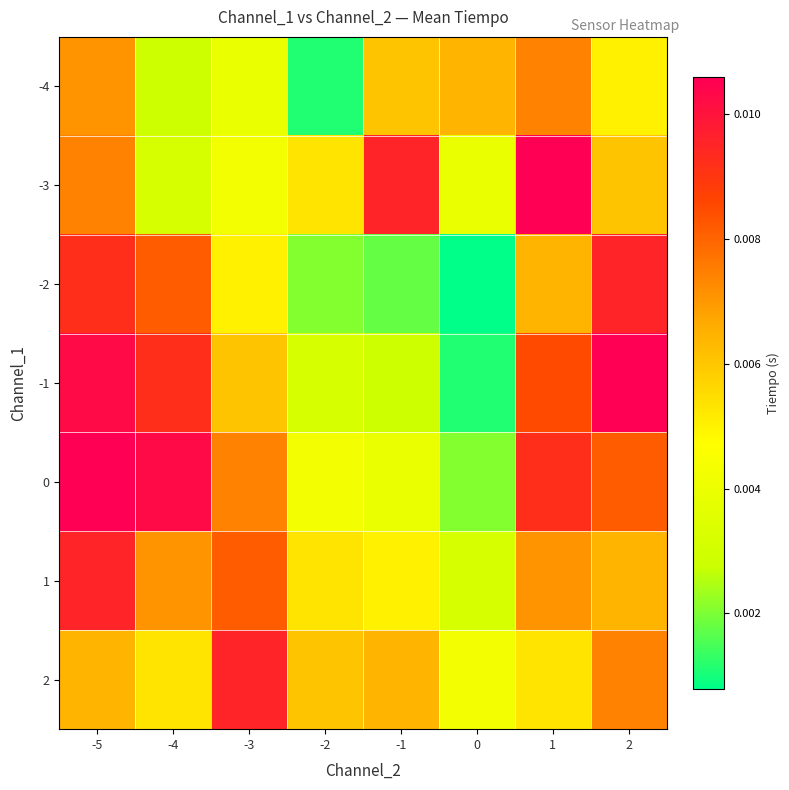

How many data points does each series have?

8